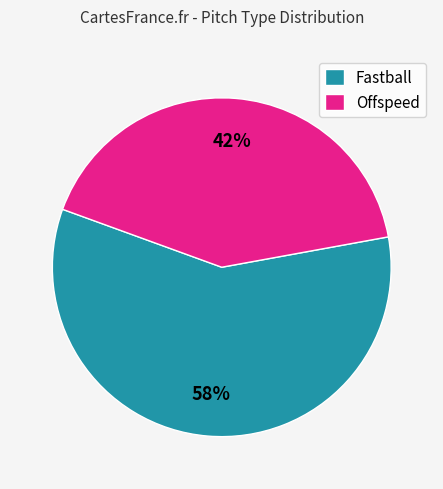

Do Fastball and Offspeed together represent more than half of the pie?

Yes